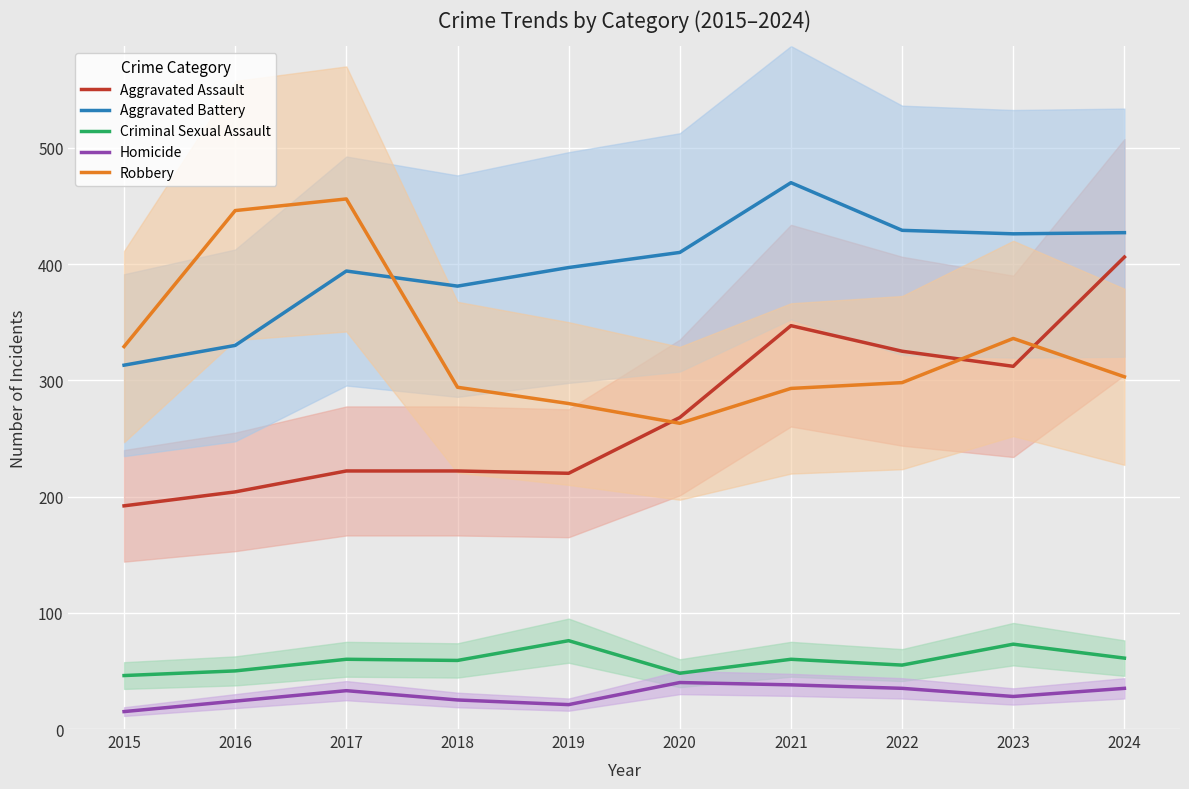

Which has a higher value, 2017 or 2015?

2017